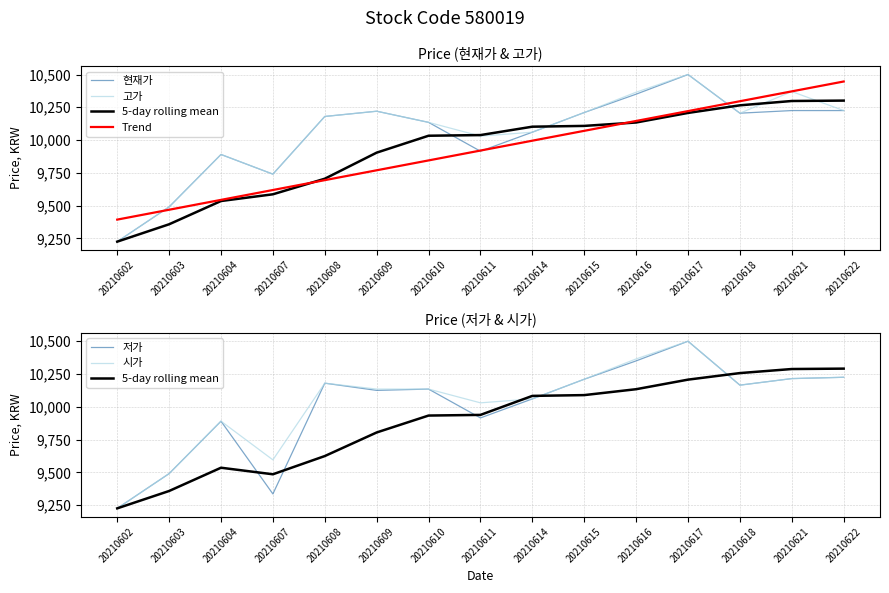

The value of 현재가 at 20210604 is 9890.0. True or false?

True